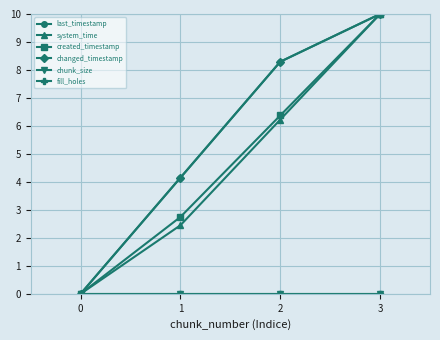

Reading left to right, what are all the values shown in this chart?

last_timestamp: 0.0	4.2	8.3	10.0
system_time: 0.0	2.4	6.2	10.0
created_timestamp: 0.0	2.7	6.4	10.0
changed_timestamp: 0.0	4.2	8.3	10.0
chunk_size: 0.0	0.0	0.0	0.0
fill_holes: 0.0	0.0	0.0	0.0